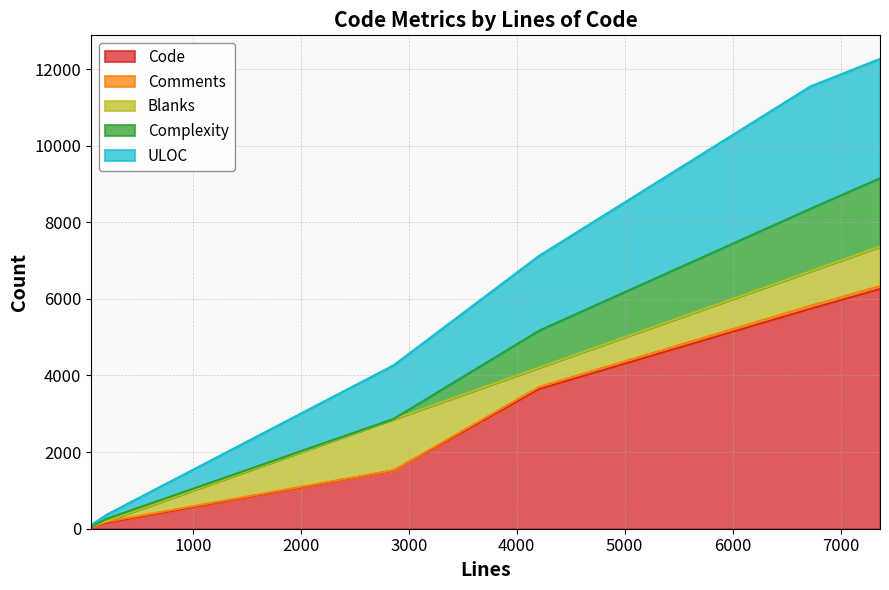

True or false: Comments and Code cross at least once.

False